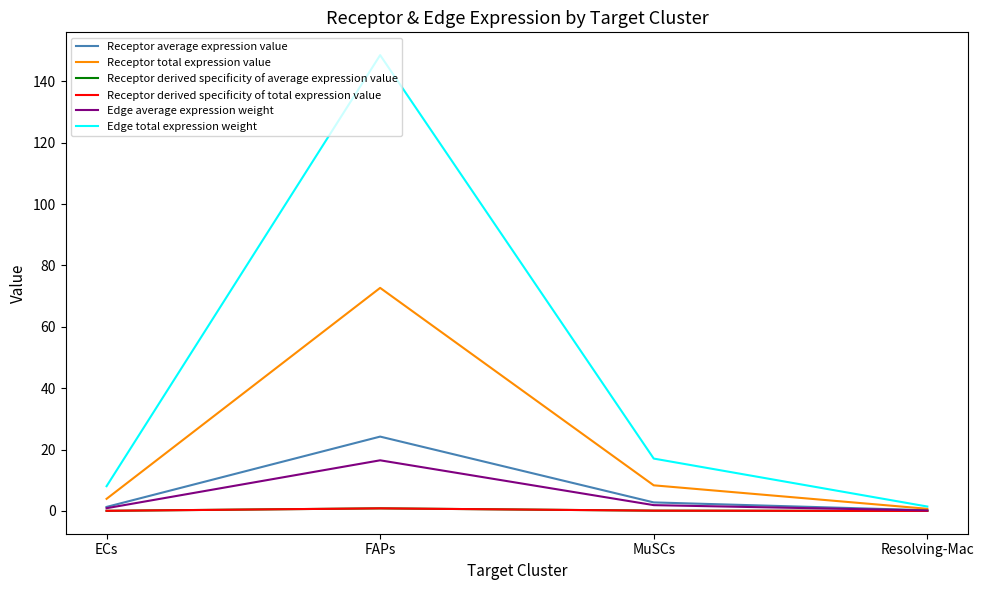

The value of Receptor average expression value at FAPs is 24.2. True or false?

True